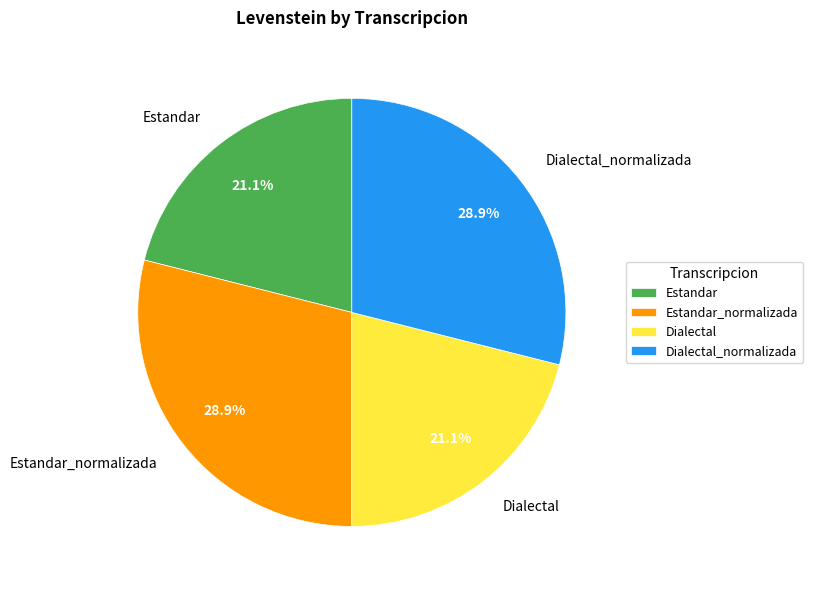

To the nearest percent, what is the difference between the Dialectal and Estandar_normalizada slice percentages?

8%